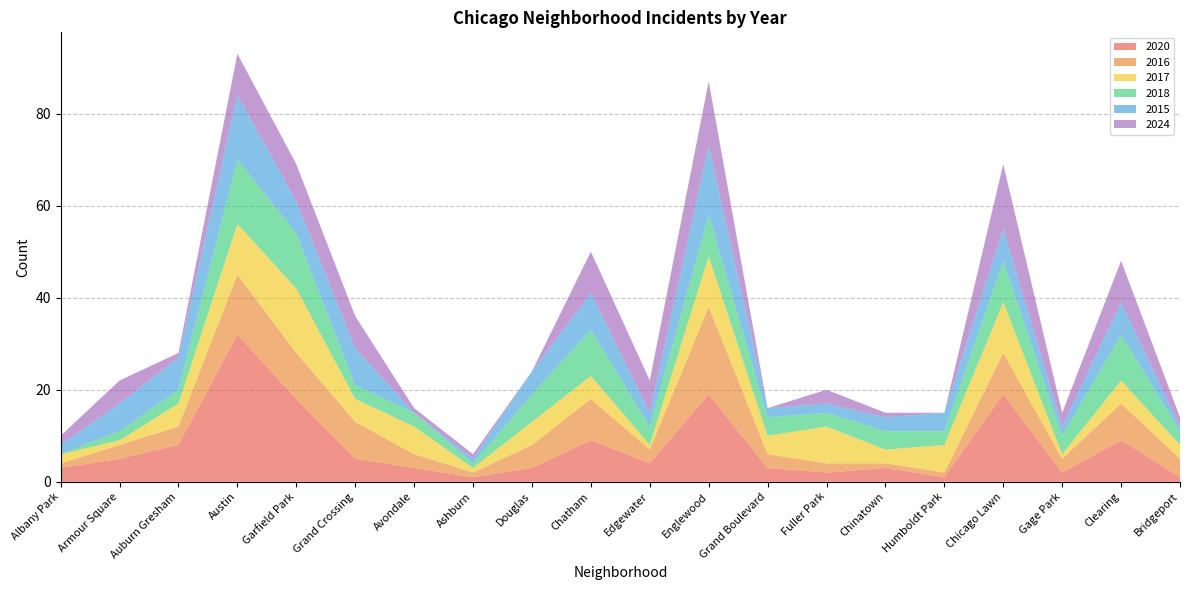

Reading right to left, transcribe all the data shown in this chart.

2020: 1	9	2	19	1	3	2	3	19	4	9	3	1	3	5	18	32	8	5	3
2016: 4	8	3	9	1	1	2	3	19	3	9	5	1	3	8	10	13	4	3	1
2017: 3	5	1	11	6	3	8	4	11	1	5	5	1	6	5	14	11	5	1	2
2018: 3	10	4	9	3	4	3	4	9	4	10	6	1	3	3	12	14	3	2	0
2015: 1	7	2	7	4	3	2	2	15	3	8	5	1	0	8	7	14	7	6	2
2024: 2	9	3	14	0	1	3	0	14	7	9	0	1	1	7	8	9	1	5	2